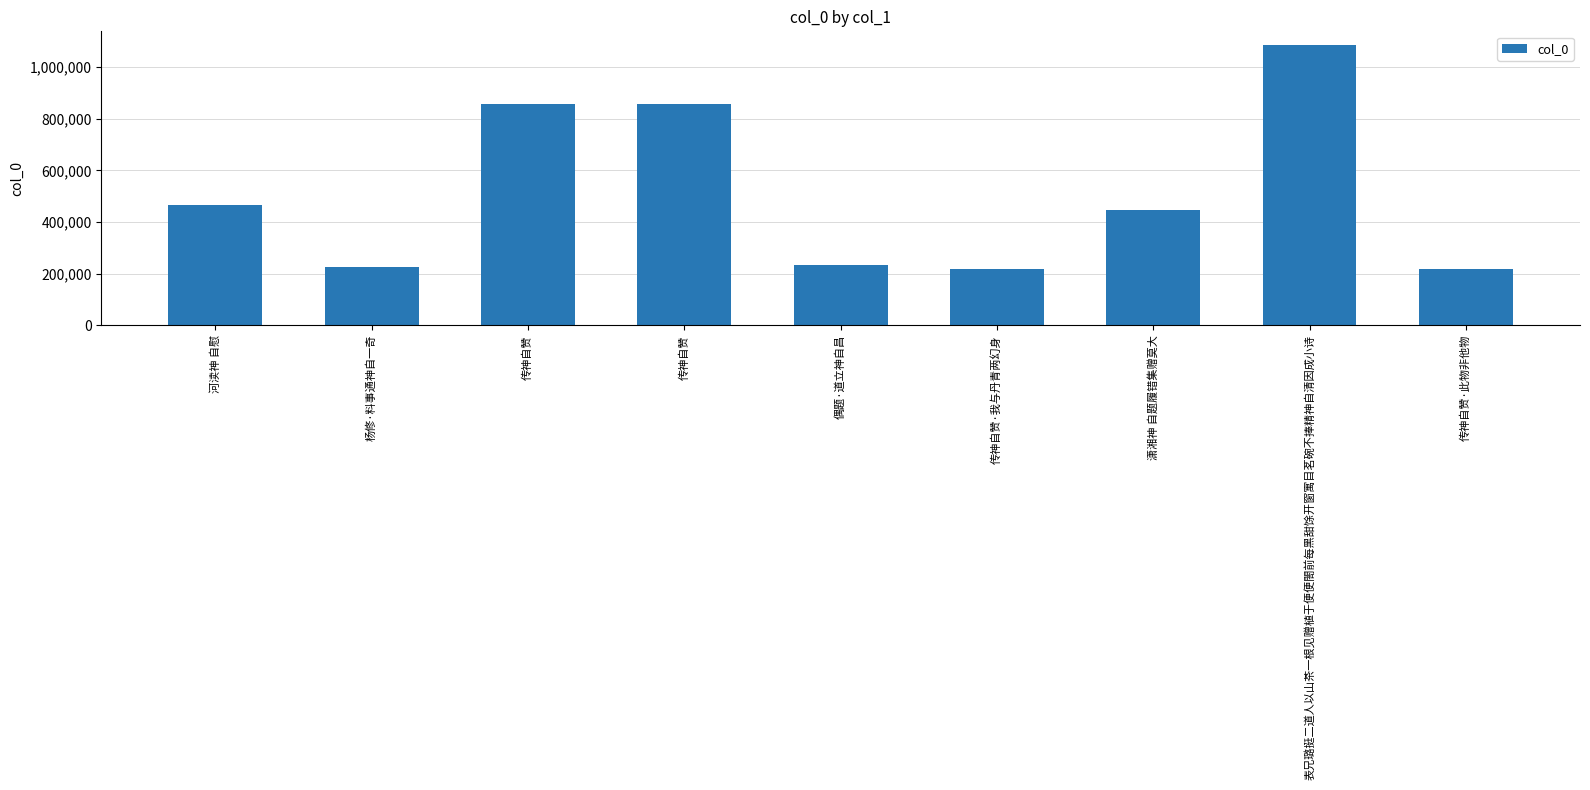

What is the sum of all values?

4603093